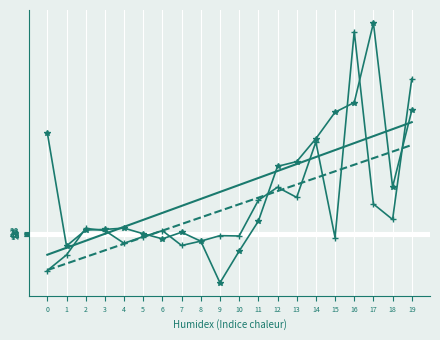

What is the spread (max minus min) of values at 0?

450.7